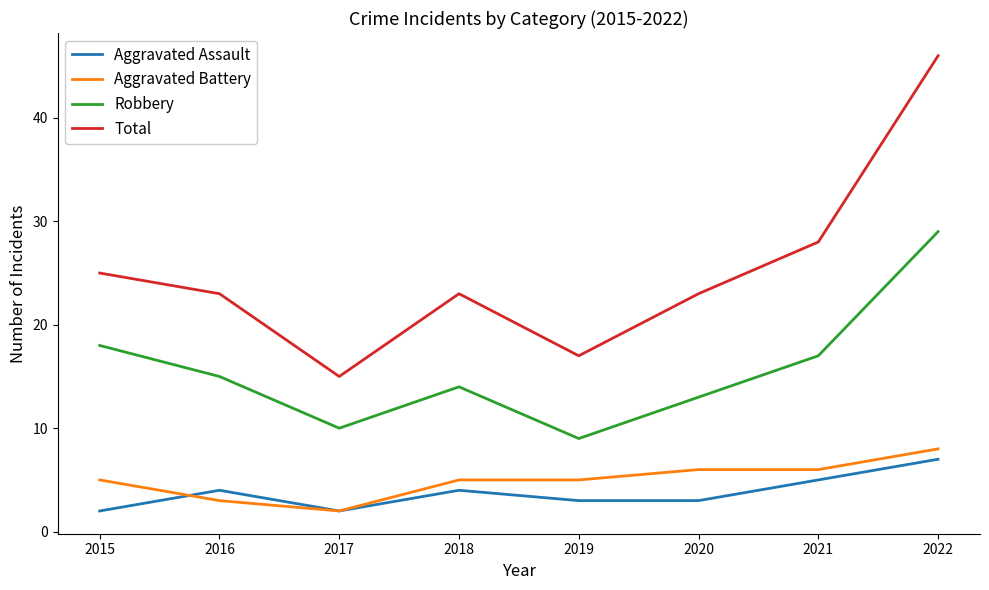

True or false: Total and Aggravated Battery cross at least once.

False